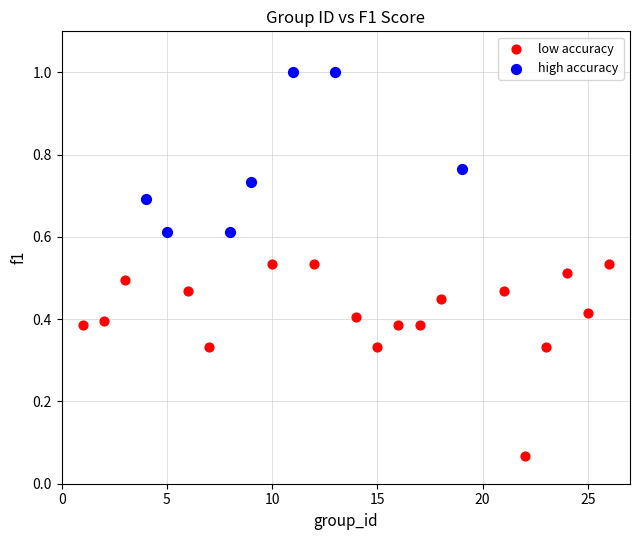

Which series reaches the minimum Y coordinate?

low accuracy